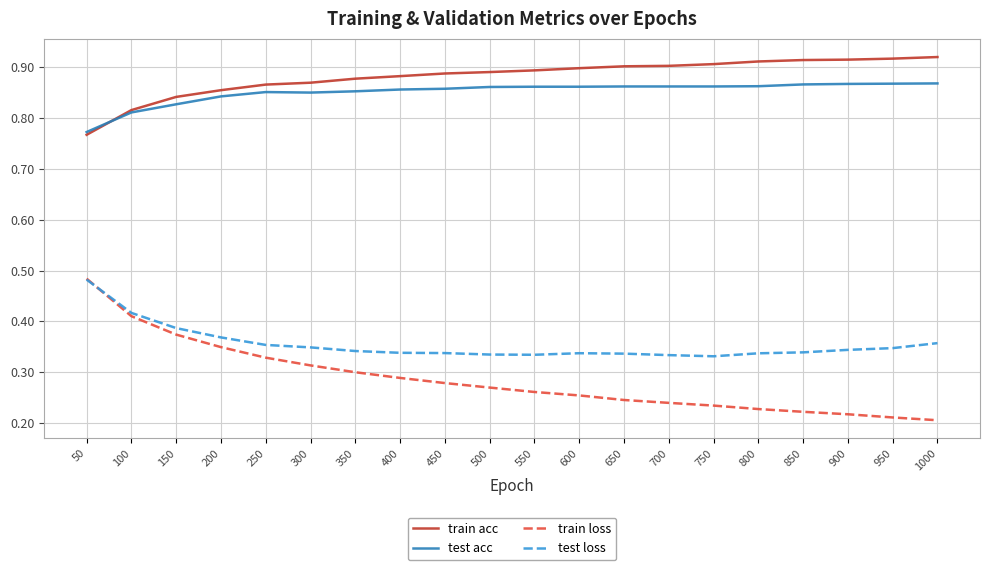

True or false: test loss and train acc intersect in this chart.

False